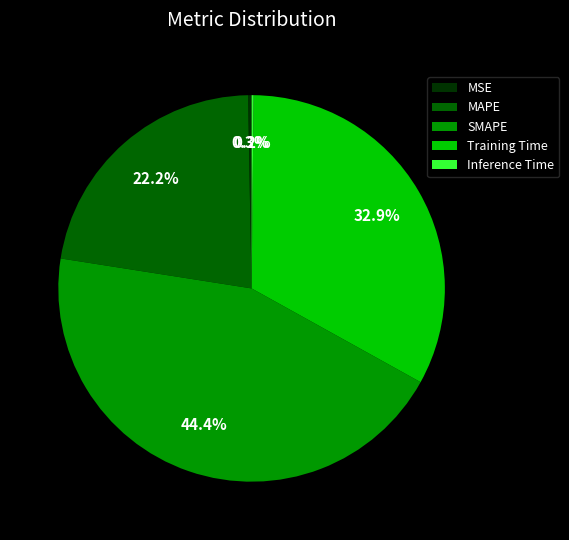

To the nearest percent, what is the combined percentage of MAPE and Training Time?

55%